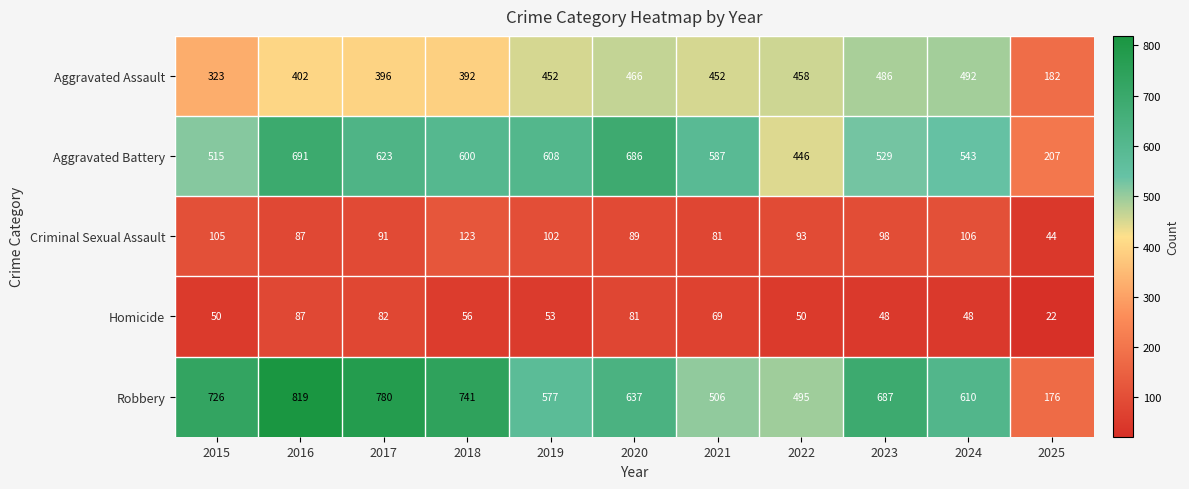

Is it true that Homicide equals 48 at 2024?

True